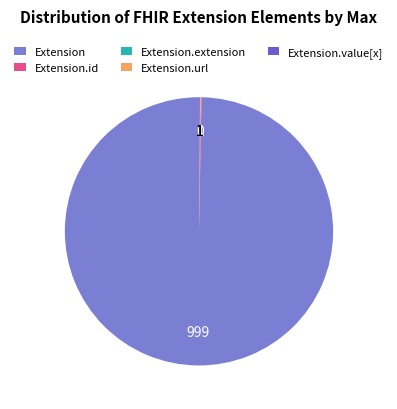

What is the majority slice?

Extension